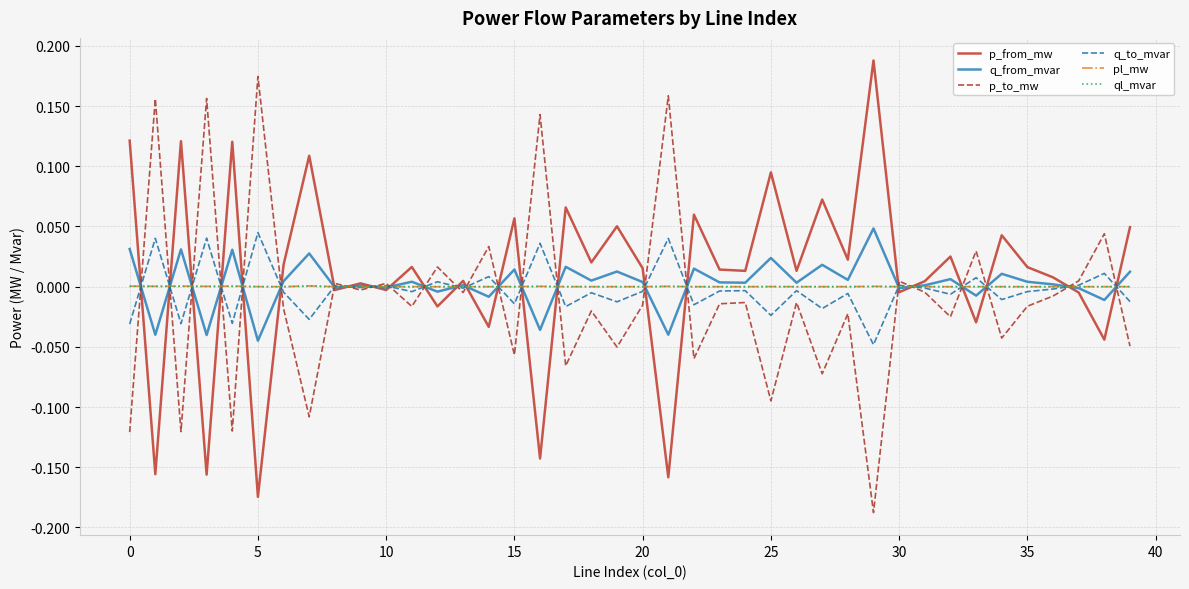

After their last crossing, which series has the higher values: p_to_mw or p_from_mw?

p_from_mw